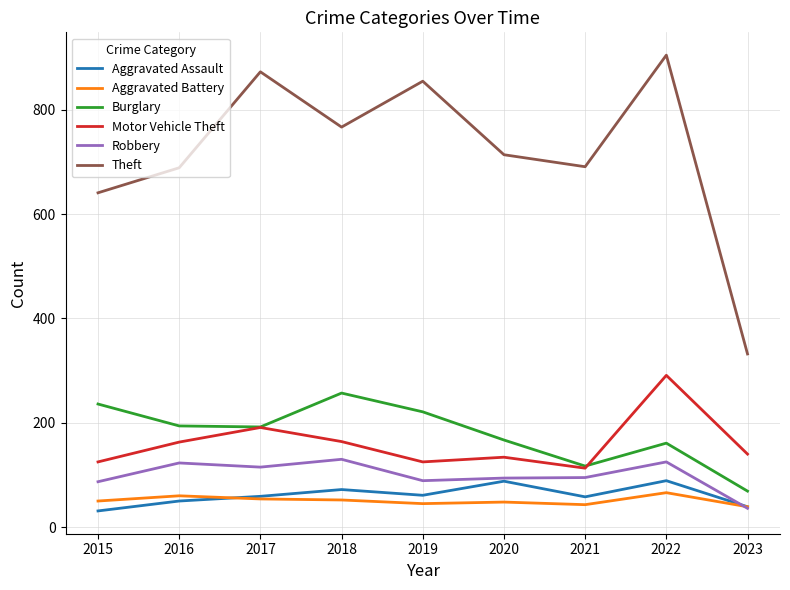

In Aggravated Assault, how many points are higher than both neighbors (excluding endpoints)?

3